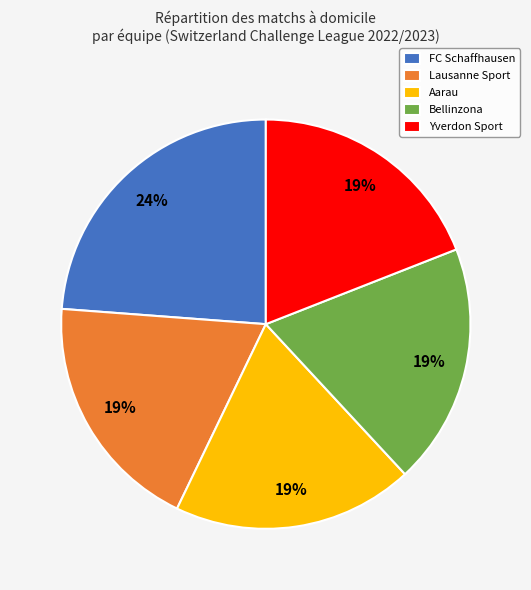

Approximately how many times larger is the value at Bellinzona compared to Lausanne Sport?

1.0